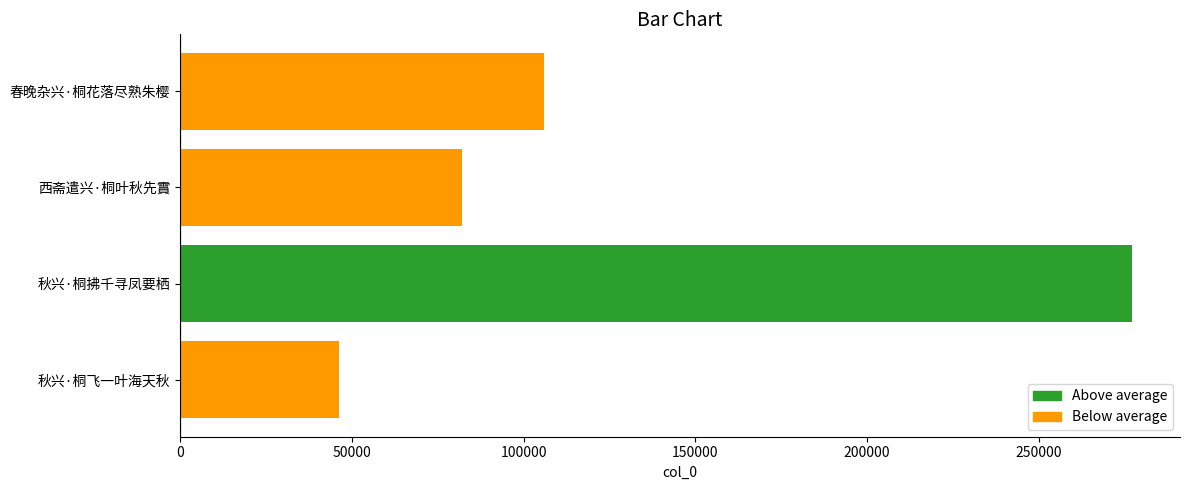

Rank the categories by value from lowest to highest.

秋兴·桐飞一叶海天秋, 西斋遣兴·桐叶秋先霣, 春晚杂兴·桐花落尽熟朱樱, 秋兴·桐拂千寻凤要栖